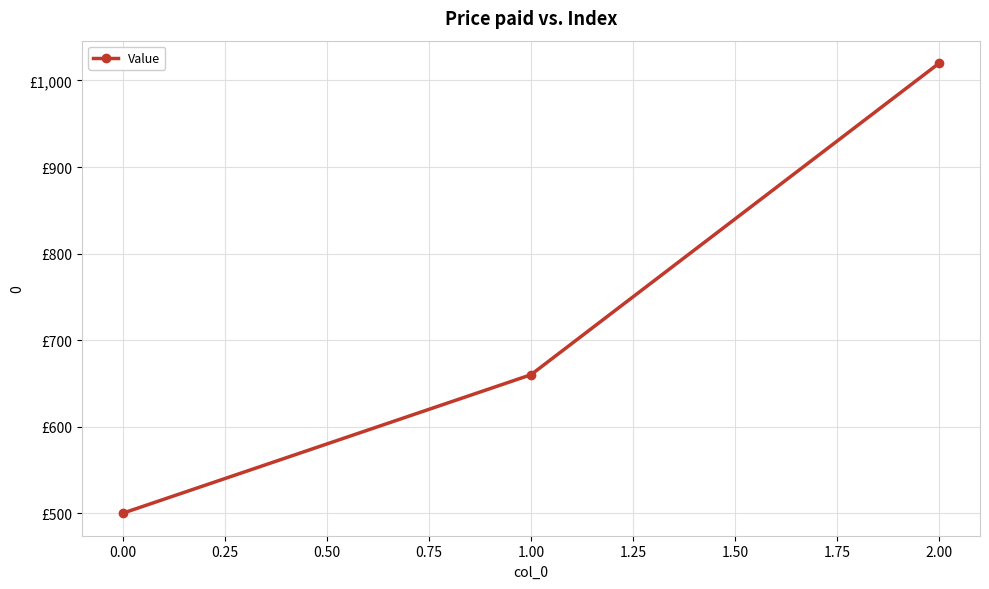

What is the sum of all values?

2180